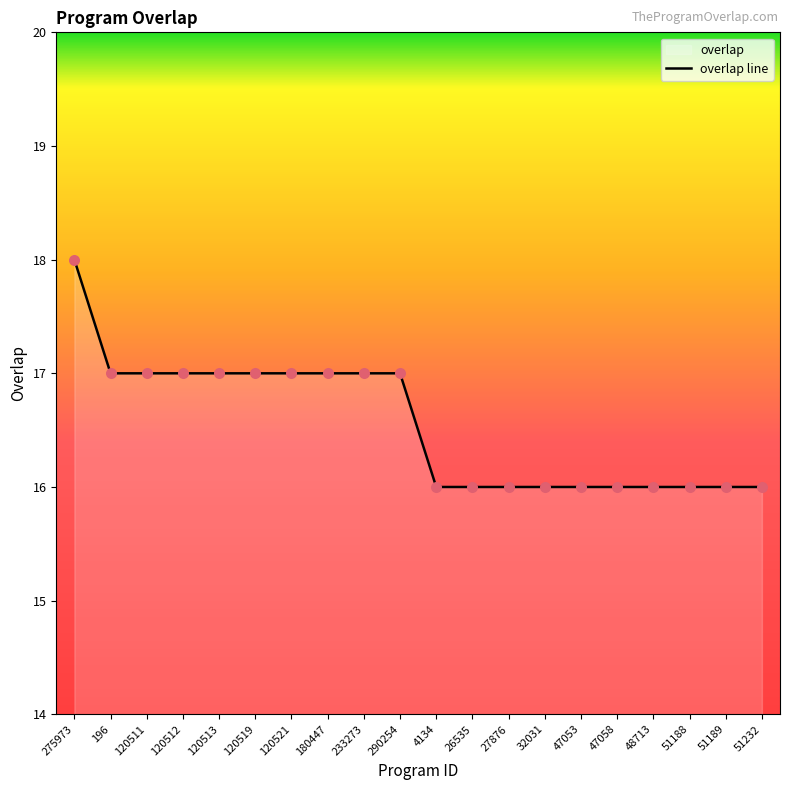

What is the change in value from 196 to 51189?

-1